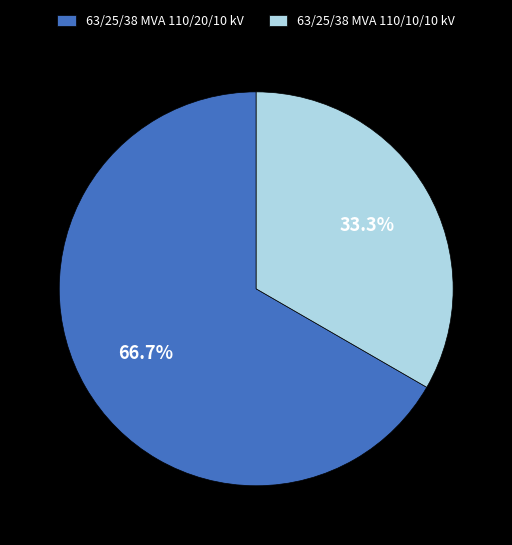

Which slice is the largest?

63/25/38 MVA 110/20/10 kV